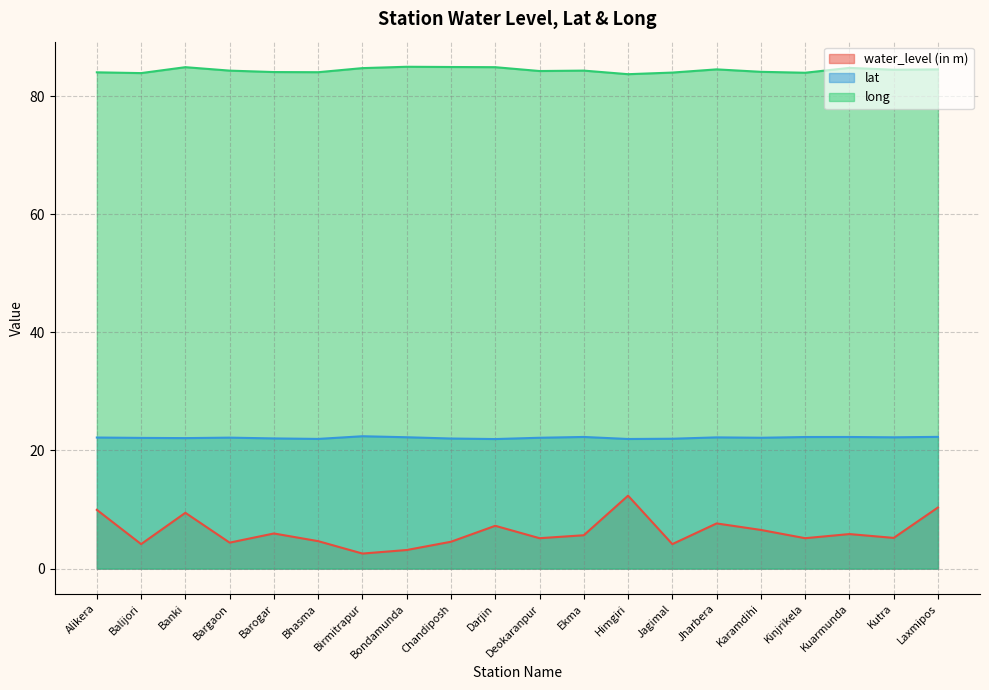

True or false: lat has a value of 22.0 at Bhasma.

True